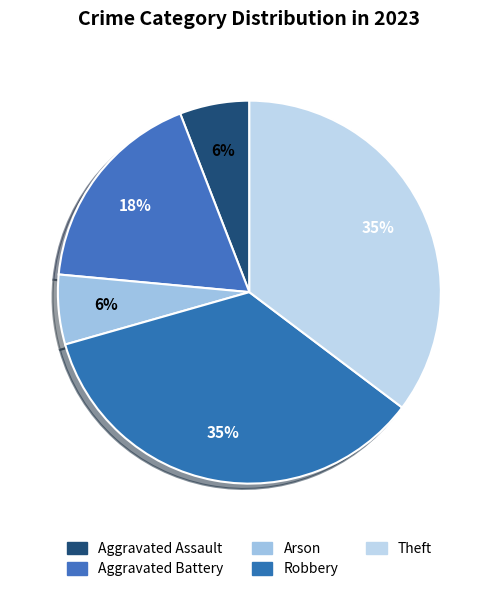

Is the sum of Aggravated Battery and Robbery greater than half?

Yes